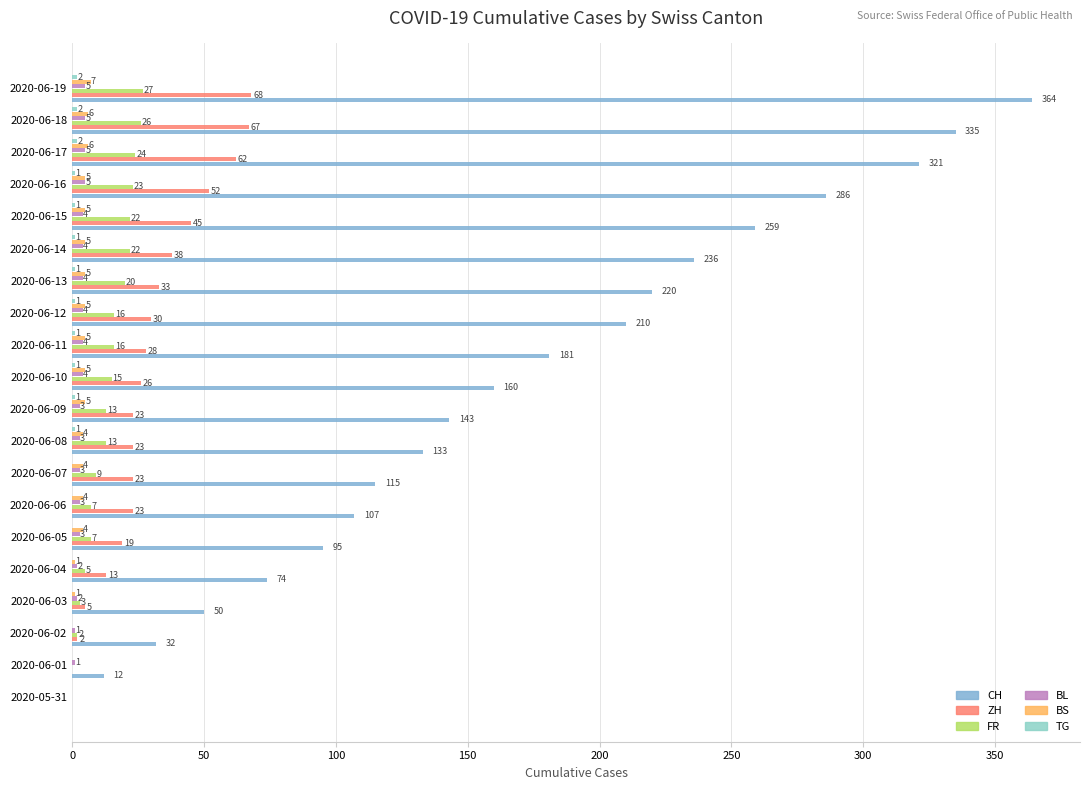

How many positive values does the BL series have?

19